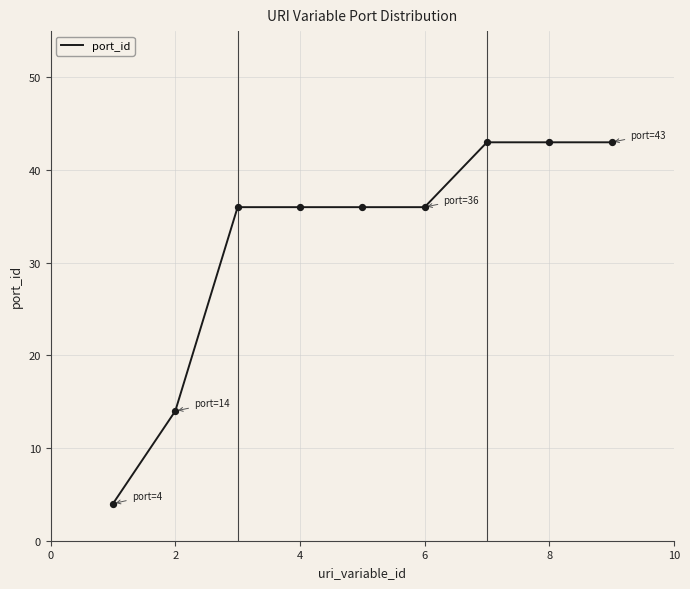

What is the smallest value displayed?

4